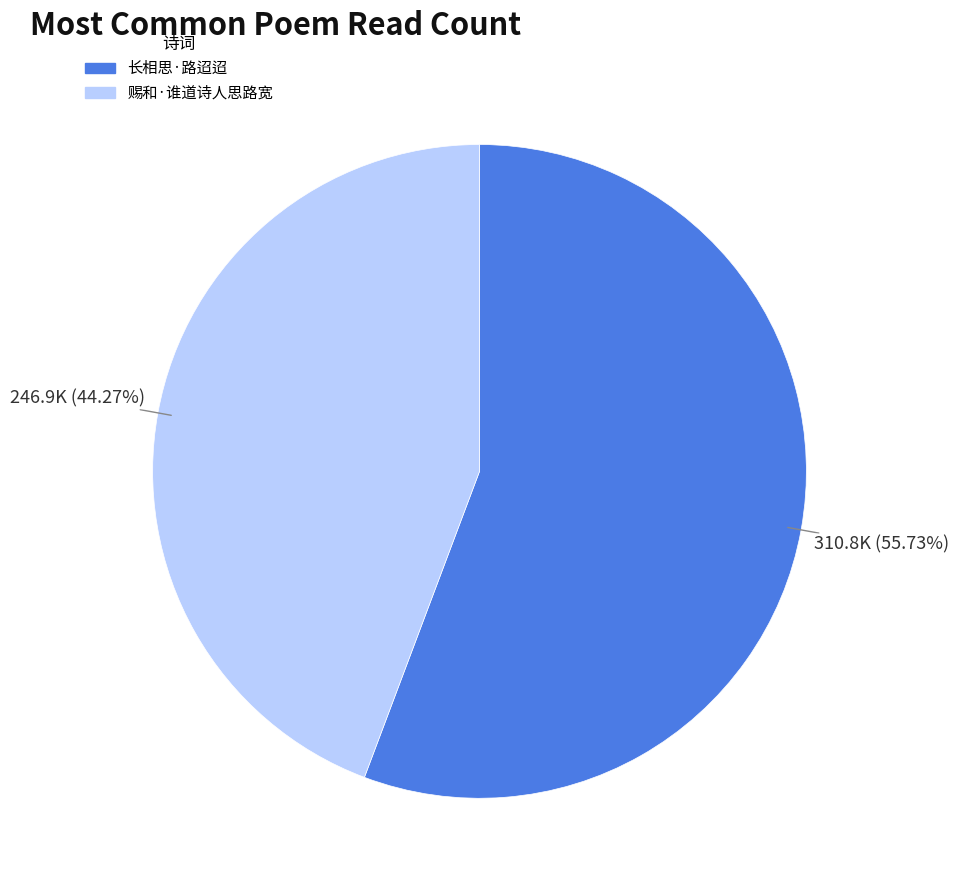

How many slices are in this pie chart?

2